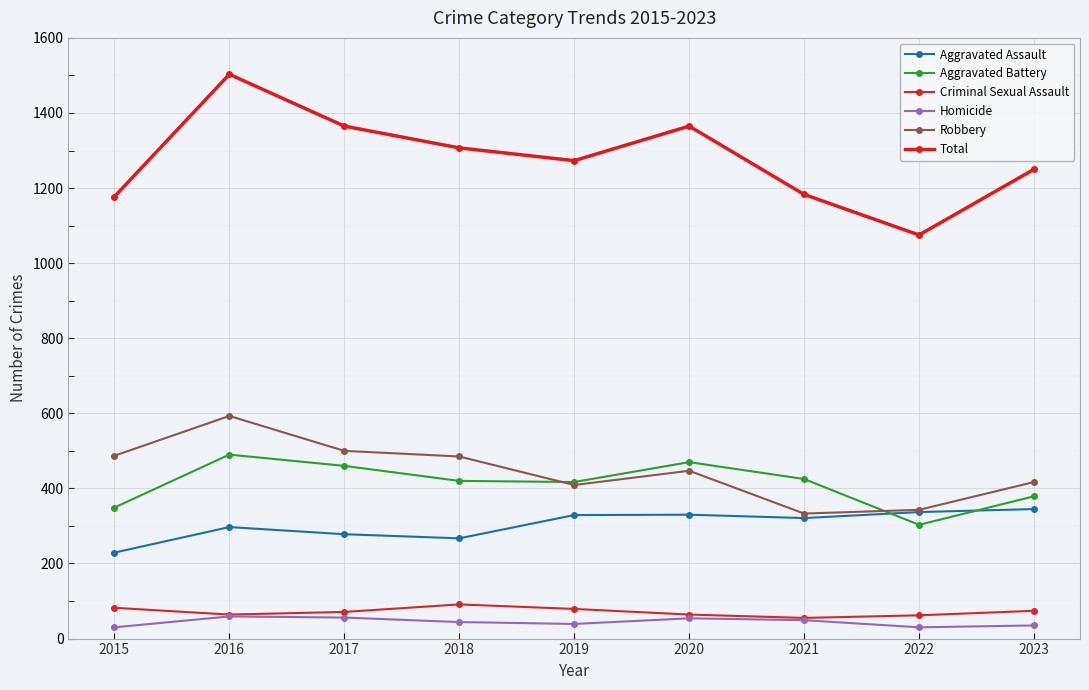

How many lines are shown in the chart?

6